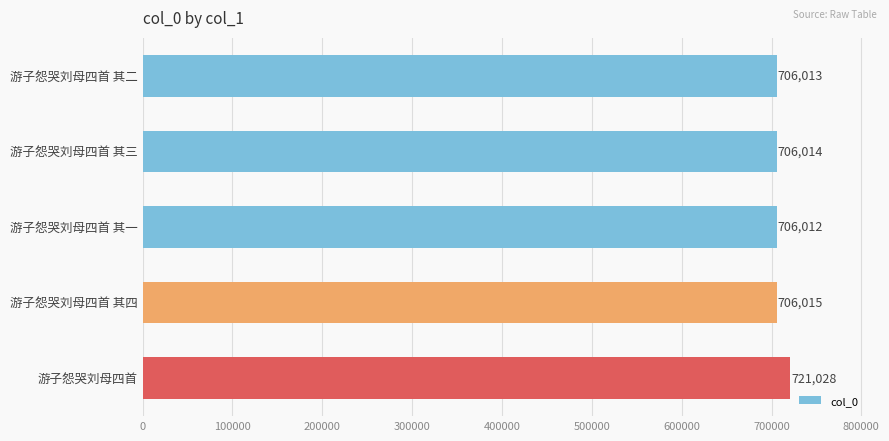

Rank the categories by value from highest to lowest.

游子怨哭刘母四首, 游子怨哭刘母四首 其四, 游子怨哭刘母四首 其三, 游子怨哭刘母四首 其二, 游子怨哭刘母四首 其一